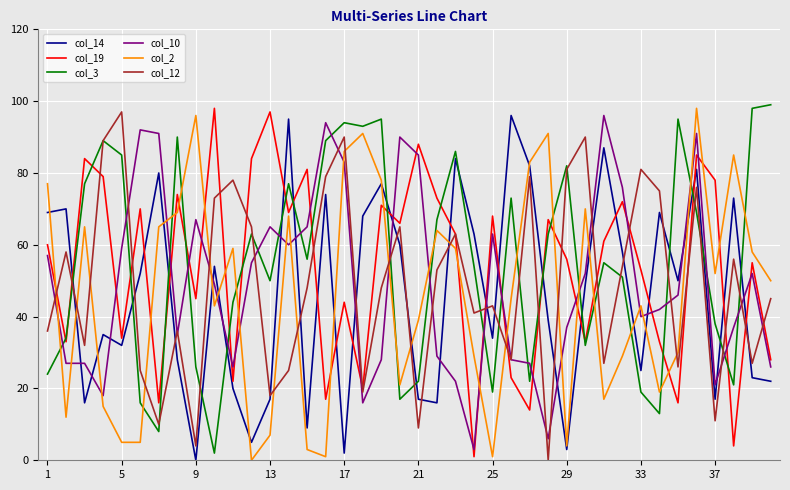

What is the maximum value for col_3?

99